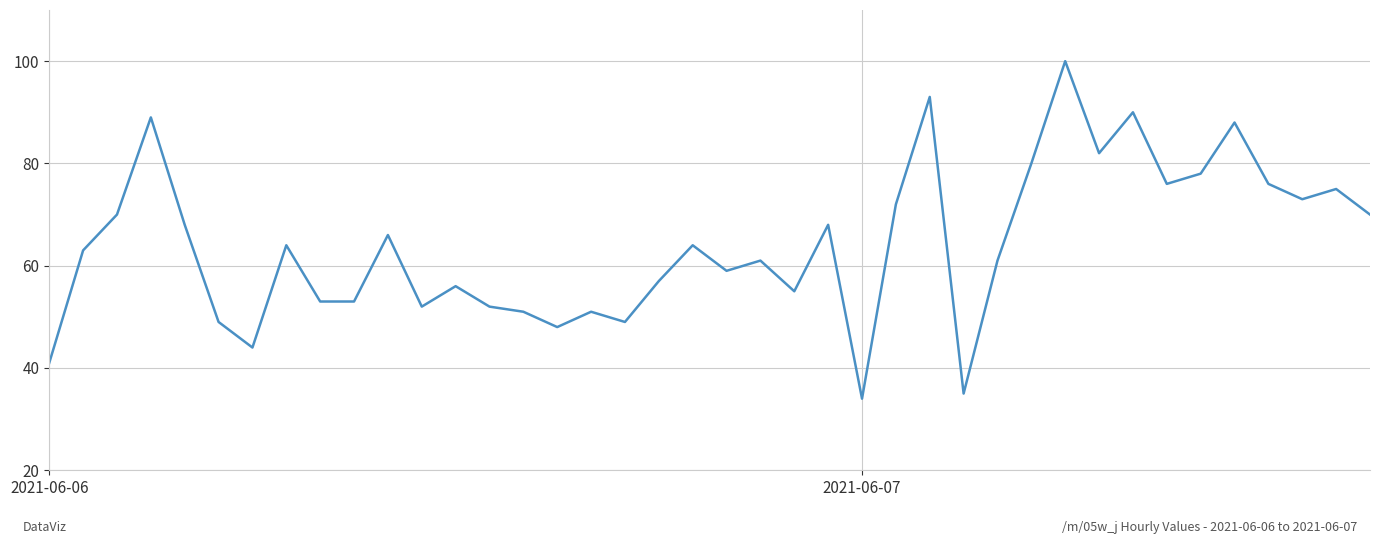

What is the minimum value shown in the chart?

34